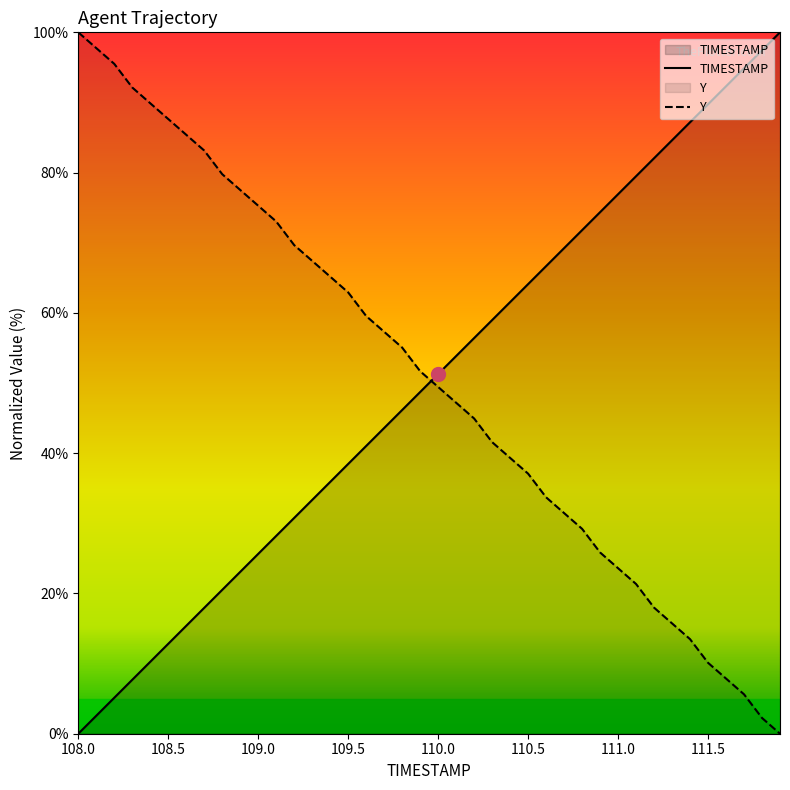

What is the sum of all TIMESTAMP values?

2000.0